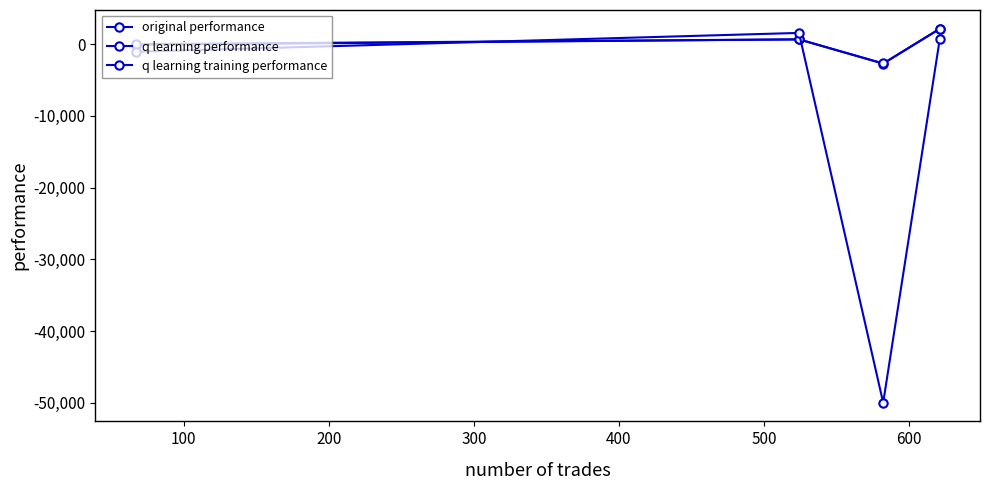

Reading left to right, transcribe all the data shown in this chart.

original performance: -72.1	676.9	-2704.6	2147.4
q learning performance: 11.6	679.3	-2682.5	2166.7
q learning training performance: -1049.7	1578.8	-50000.0	736.2